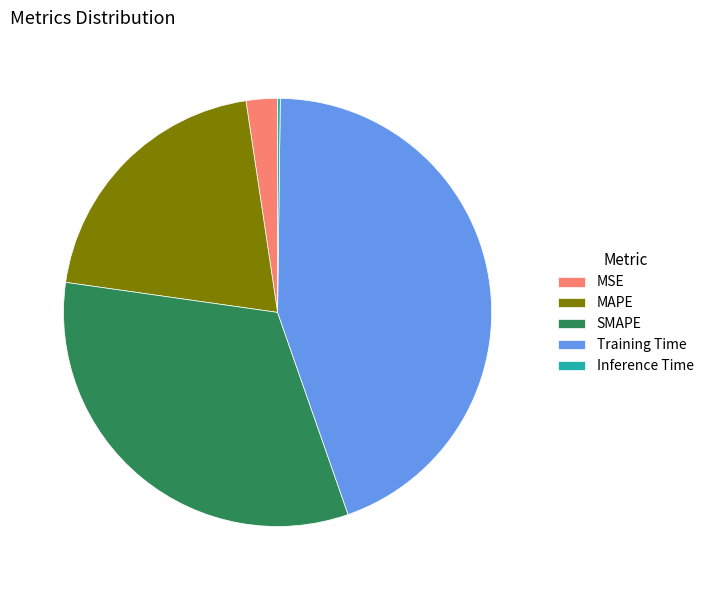

Does any single category account for the majority?

No